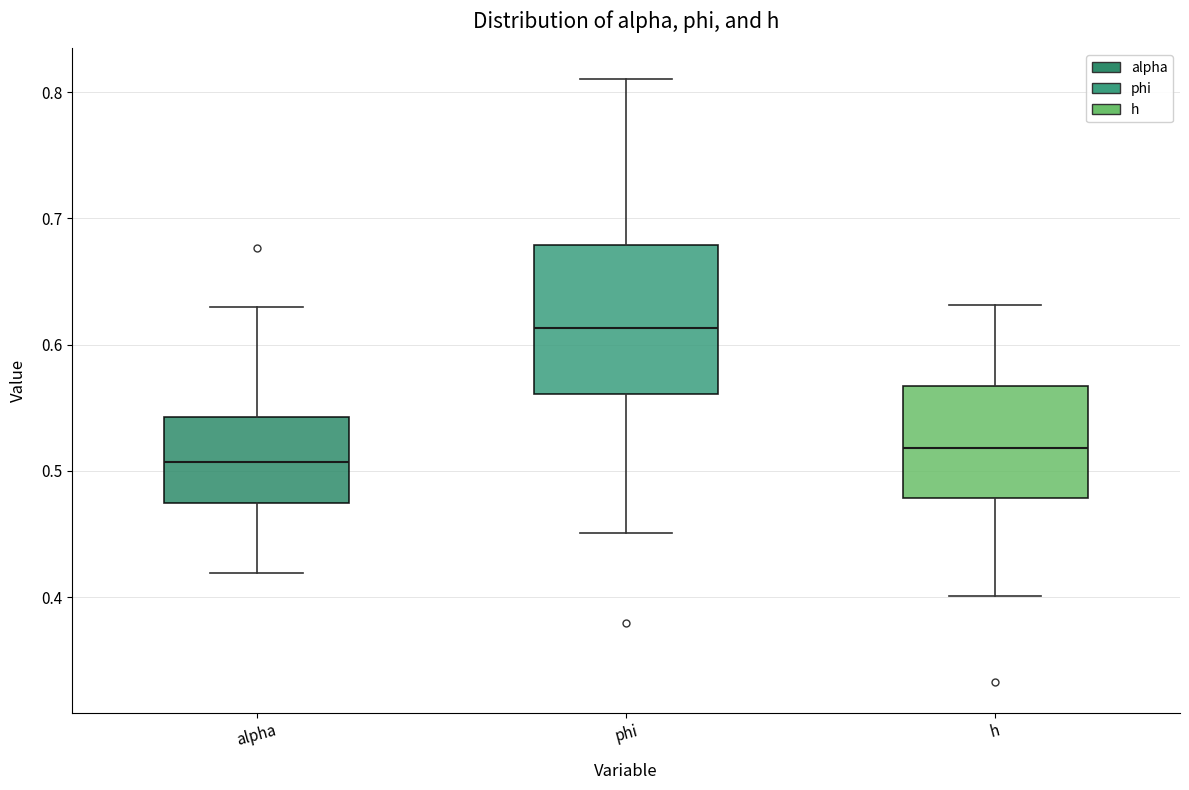

Which box is the tallest, from its lower edge to its upper edge?

phi